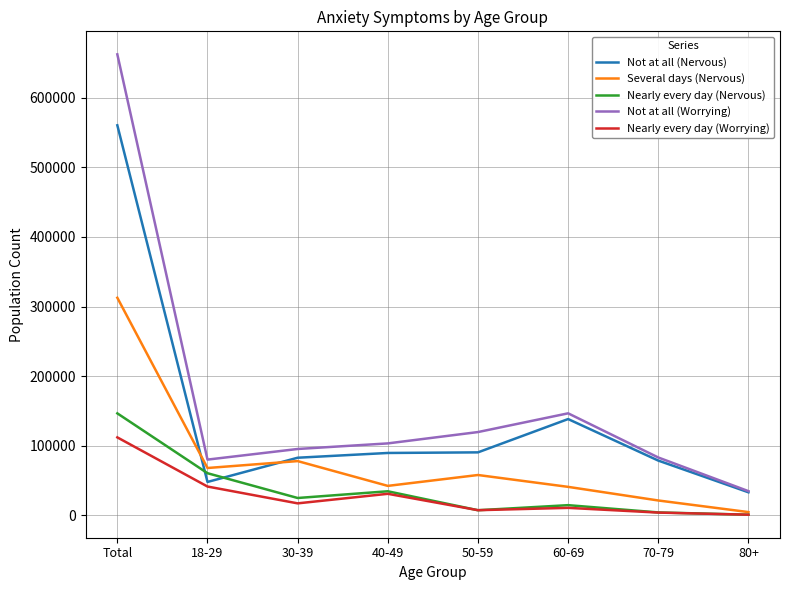

What are all the series names shown in the legend?

Not at all (Nervous), Several days (Nervous), Nearly every day (Nervous), Not at all (Worrying), Nearly every day (Worrying)